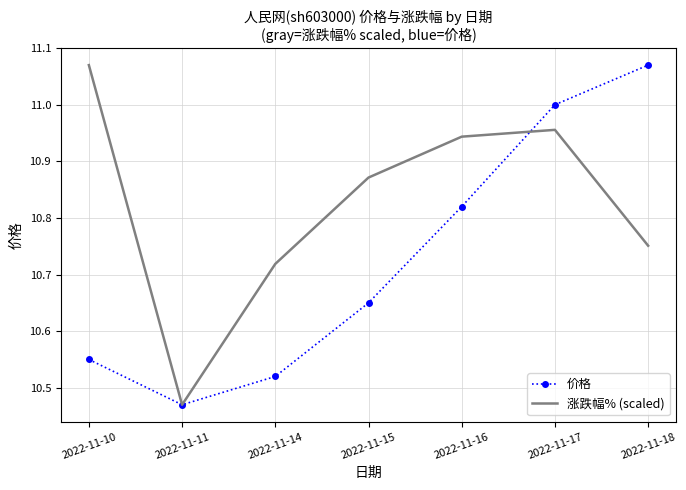

At how many categories does at least one series exceed 10?

7